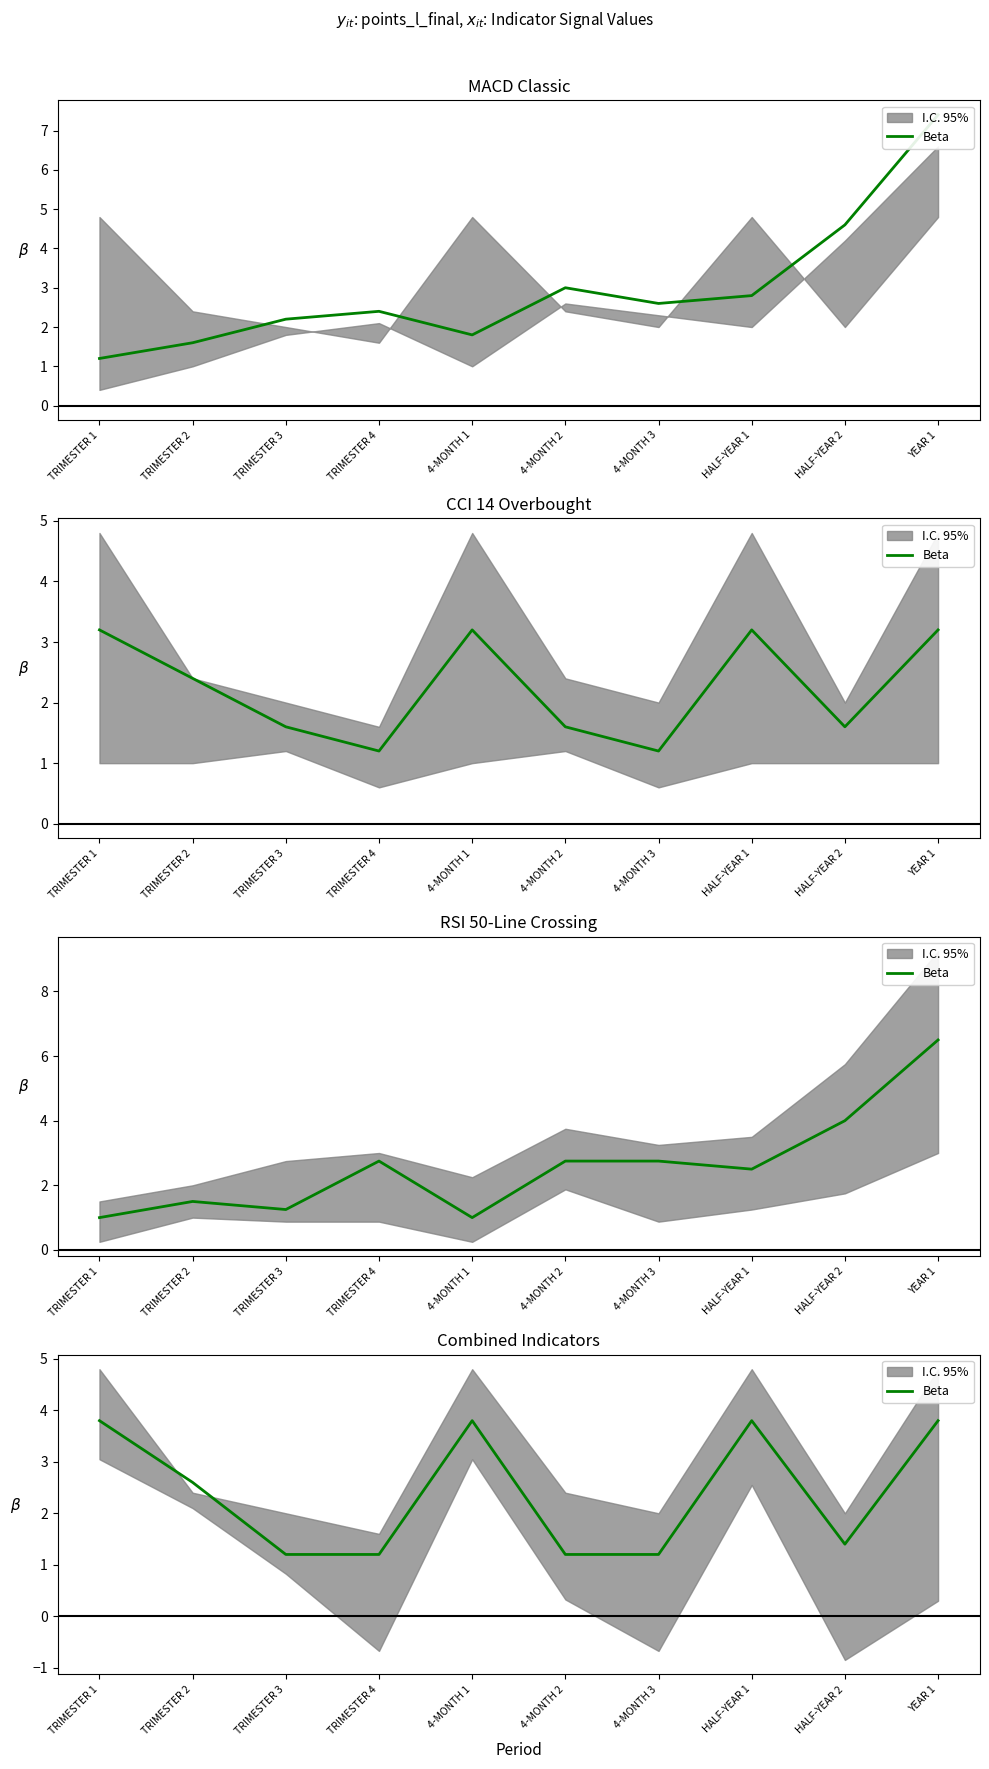

Where is the first local minimum?

HALF-YEAR 2